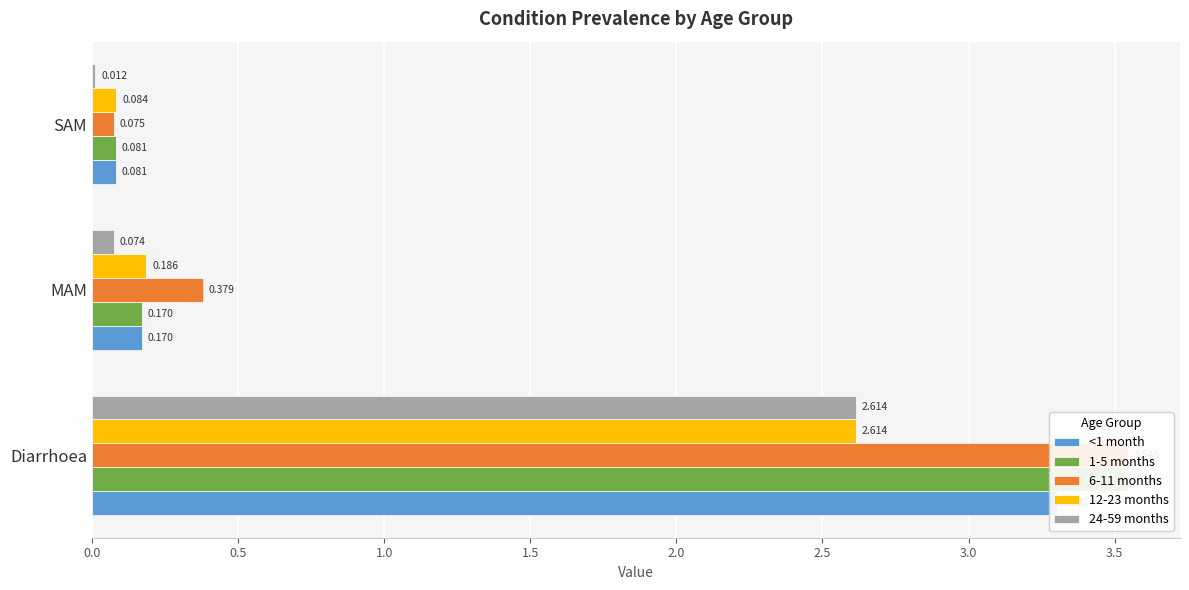

Does the chart contain stacked bars?

No